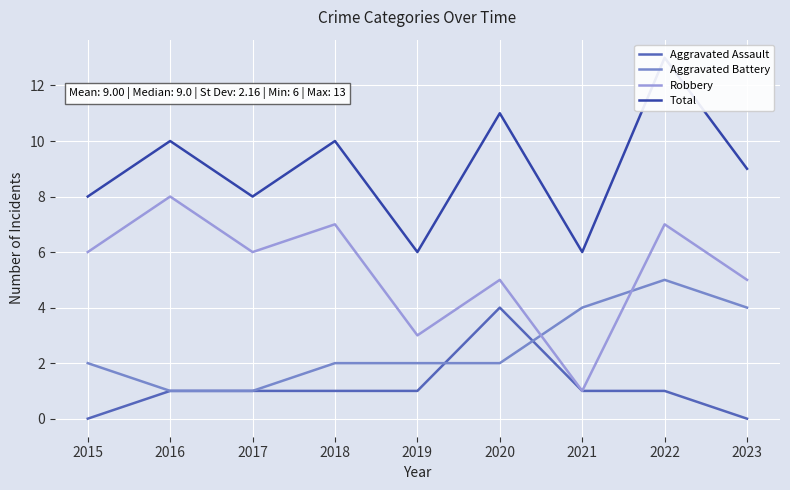

How many lines are shown in the chart?

4